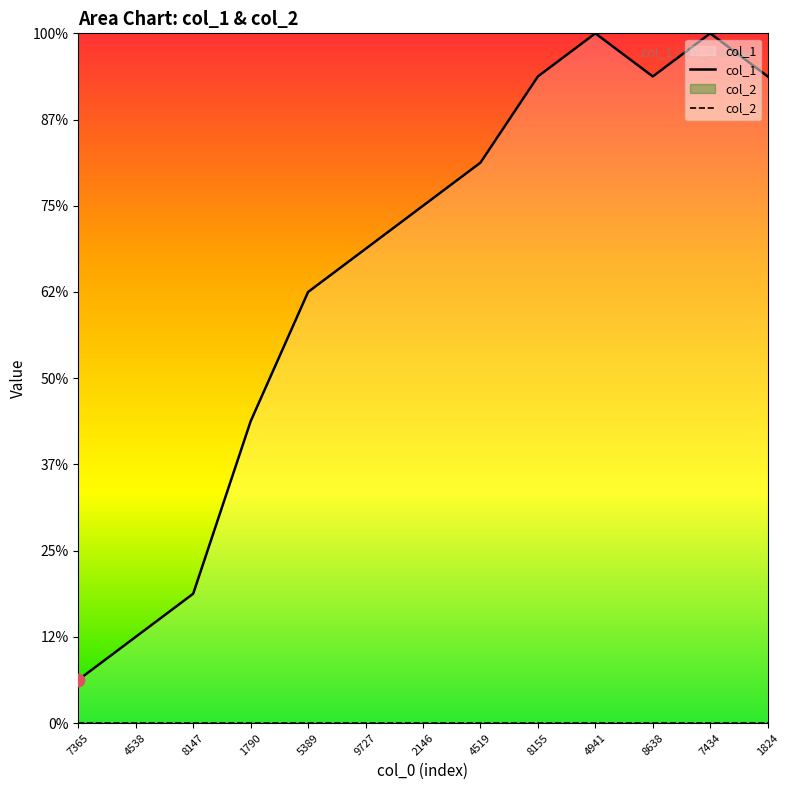

What is the total value across all series at 7434?

16